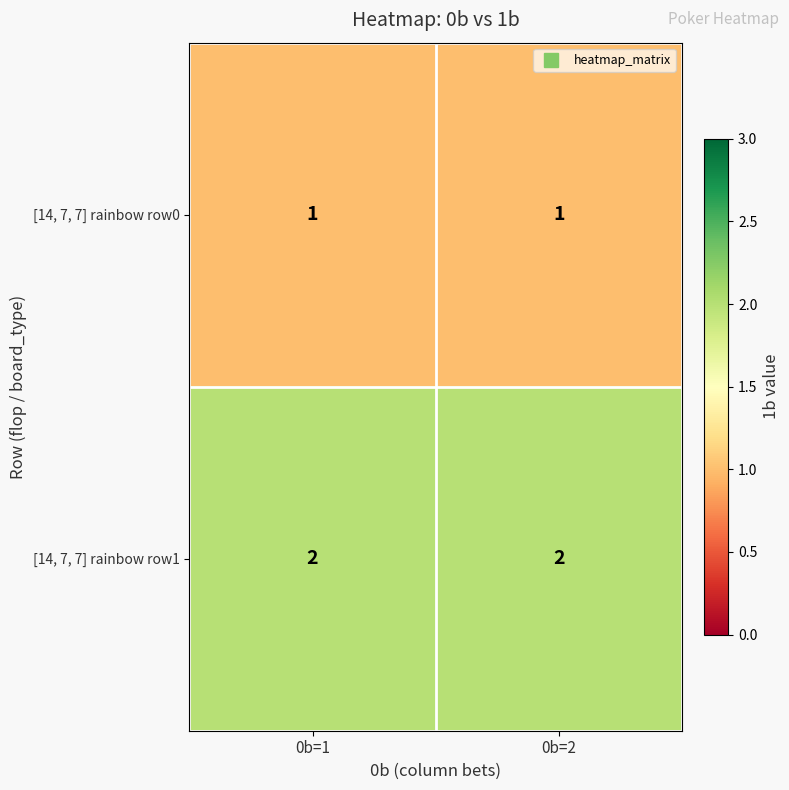

Reading right to left, extract all data points from this chart.

[14, 7, 7] rainbow row0: 1	1
[14, 7, 7] rainbow row1: 2	2